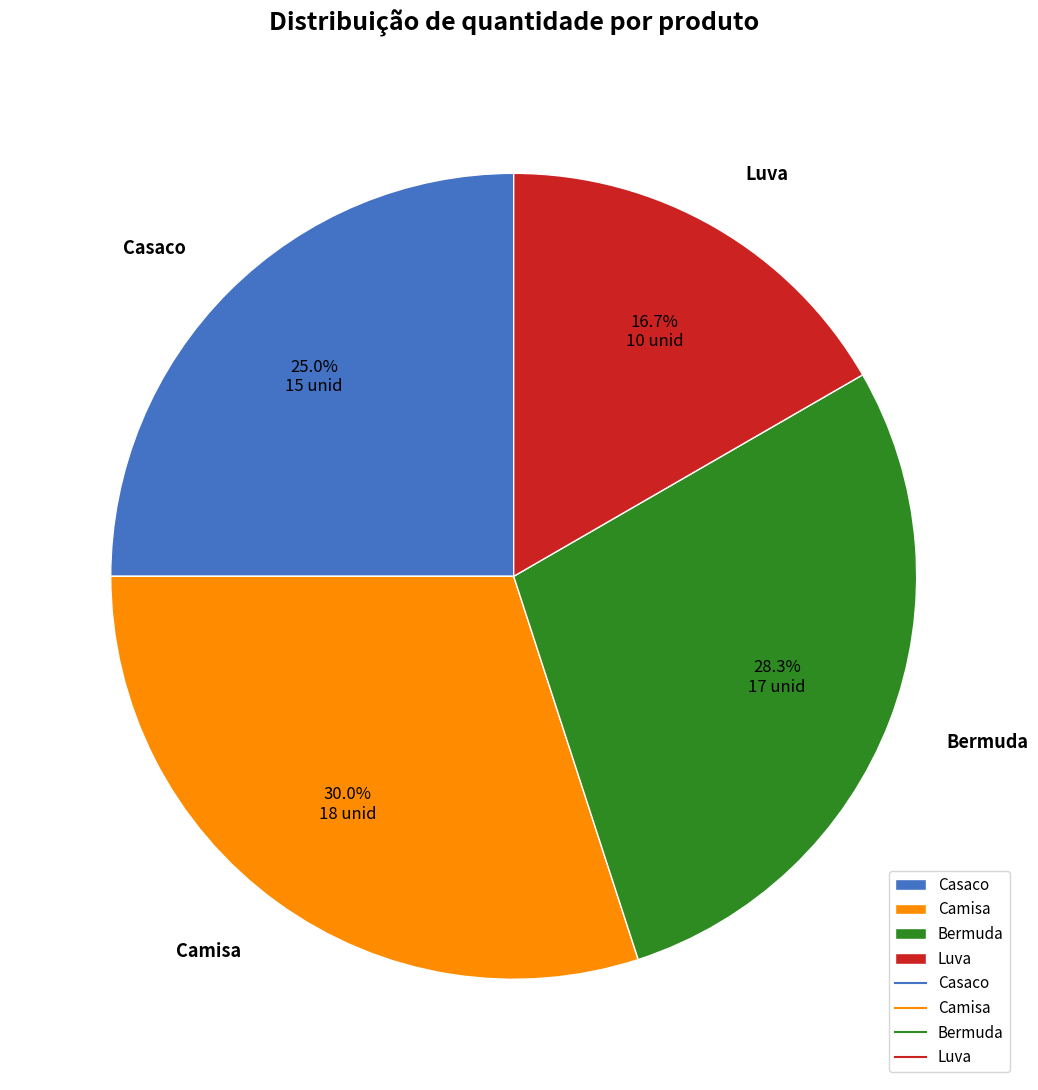

To the nearest percent, what is the combined percentage of Bermuda and Luva?

45%